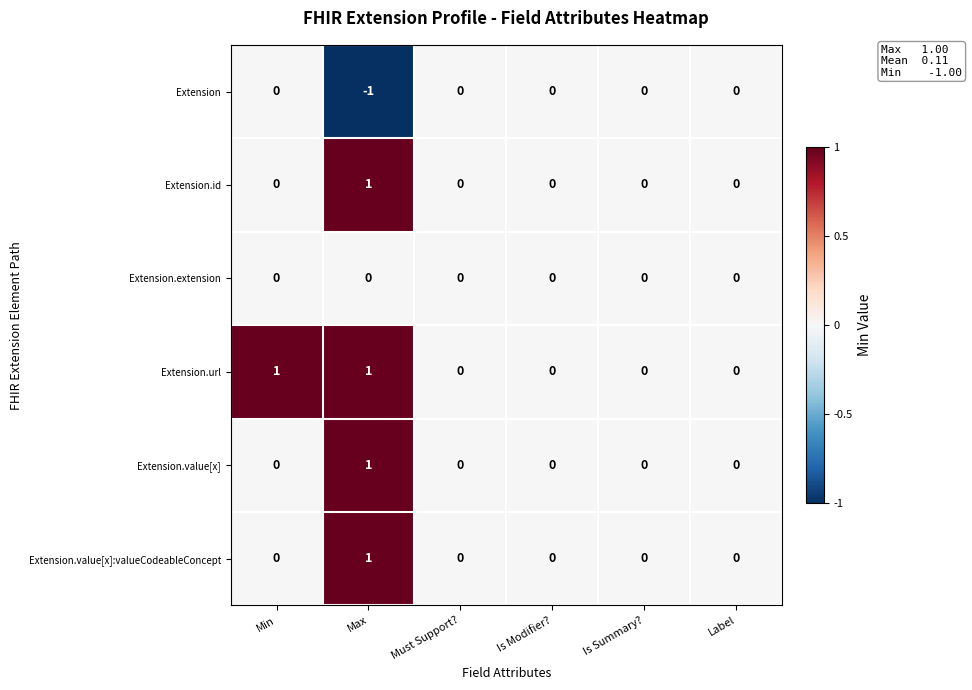

Which category has the highest value in the Extension.value[x]:valueCodeableConcept series?

Max